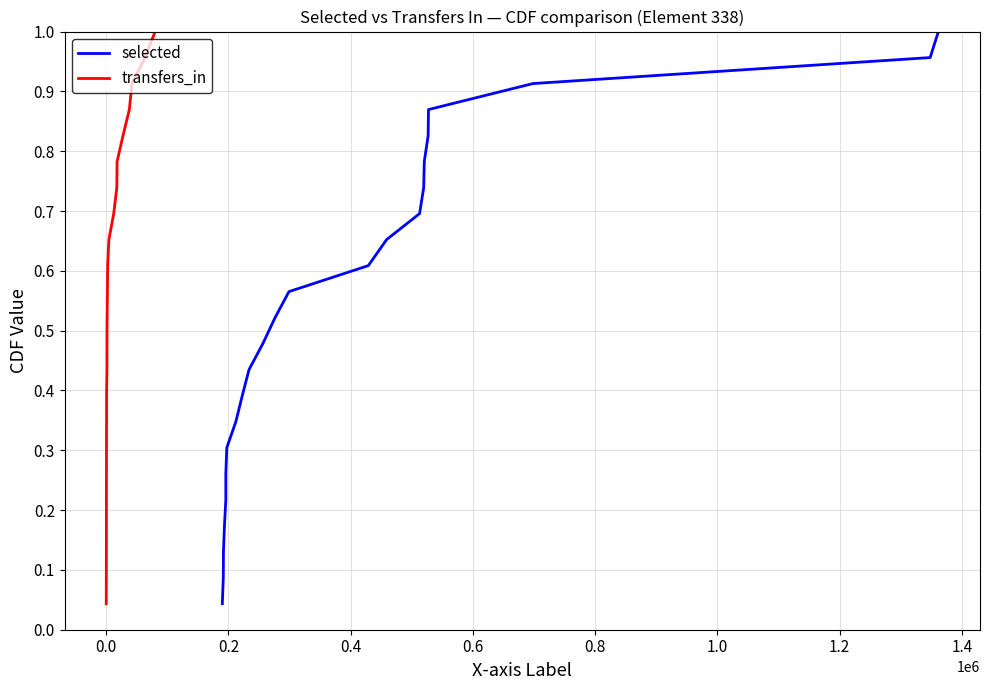

True or false: transfers_in and selected cross at least once.

False